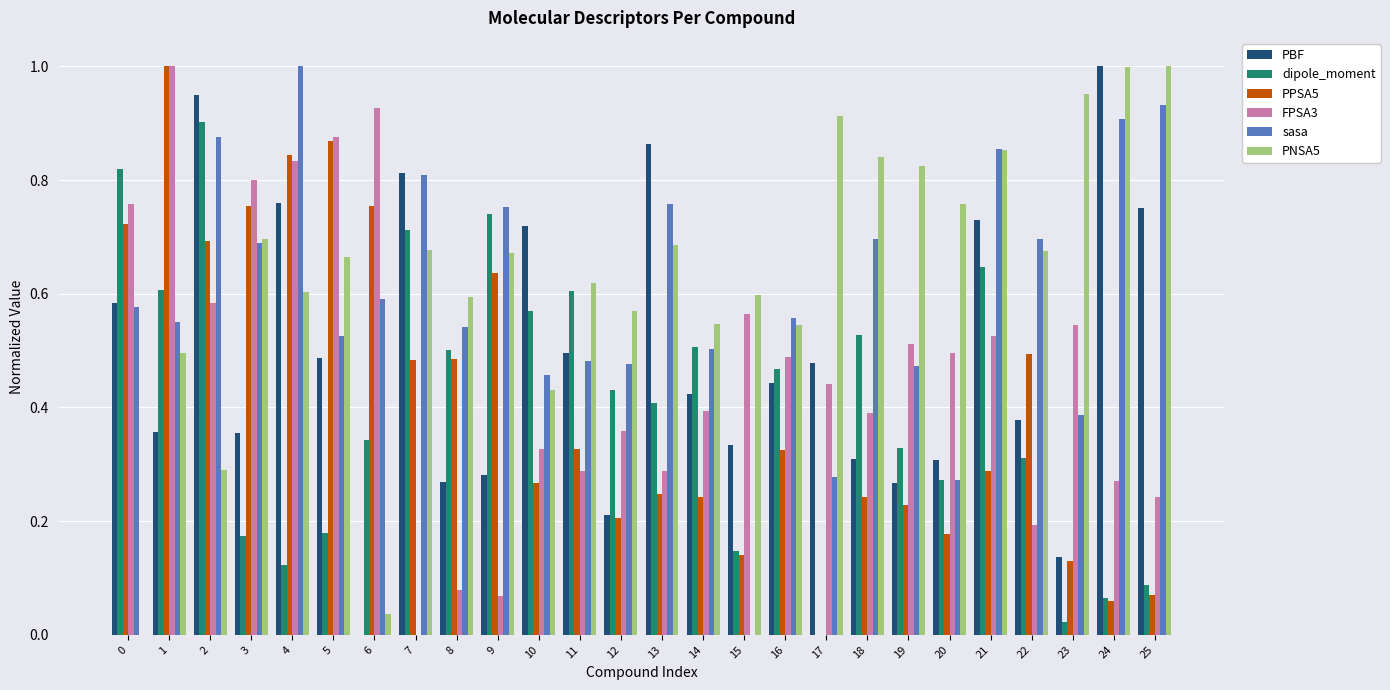

What is the sum of the sasa values at 3 and 7?

1.5